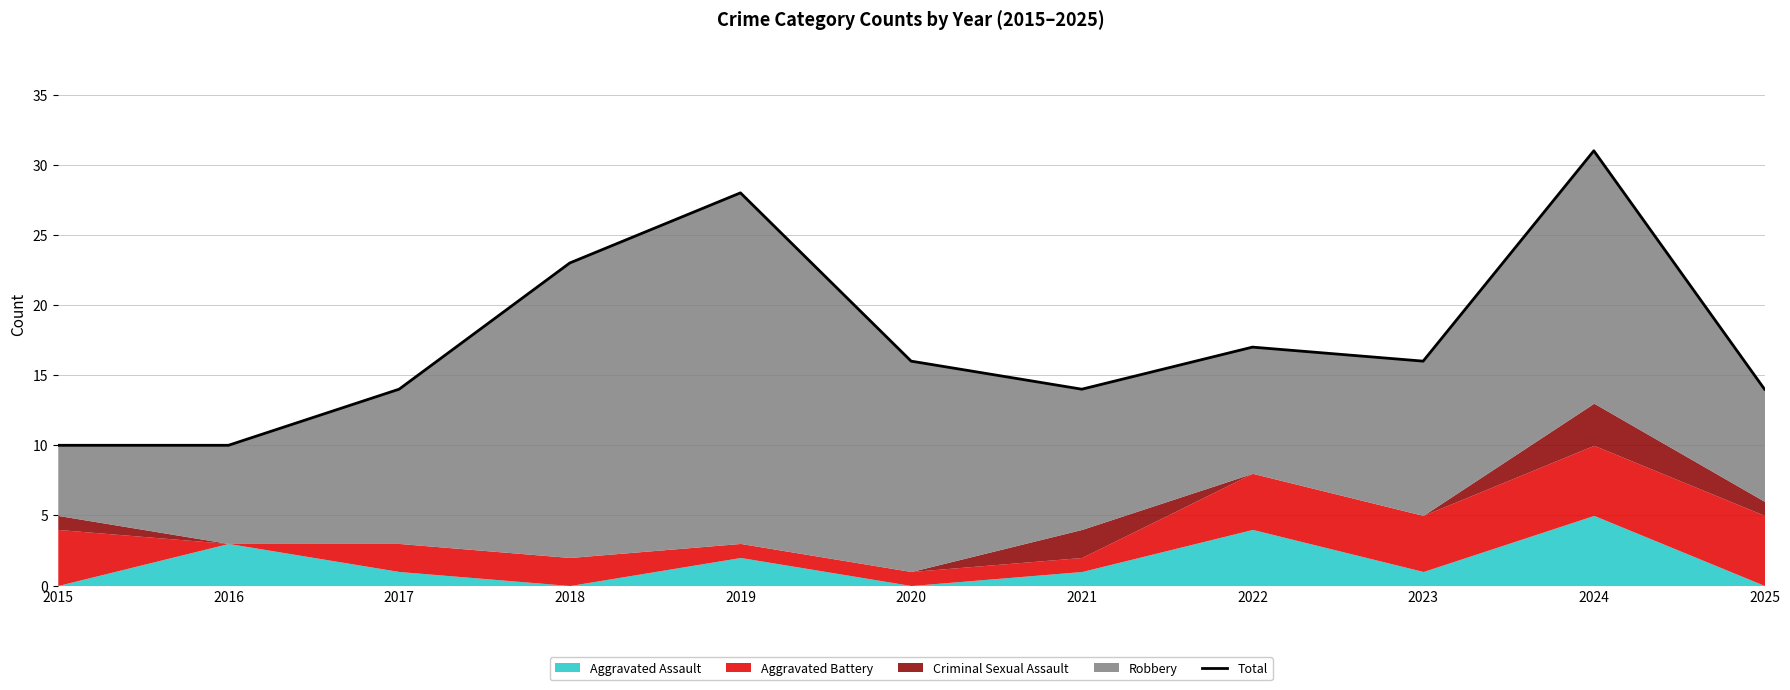

What is the difference between the second highest and second lowest values?

18